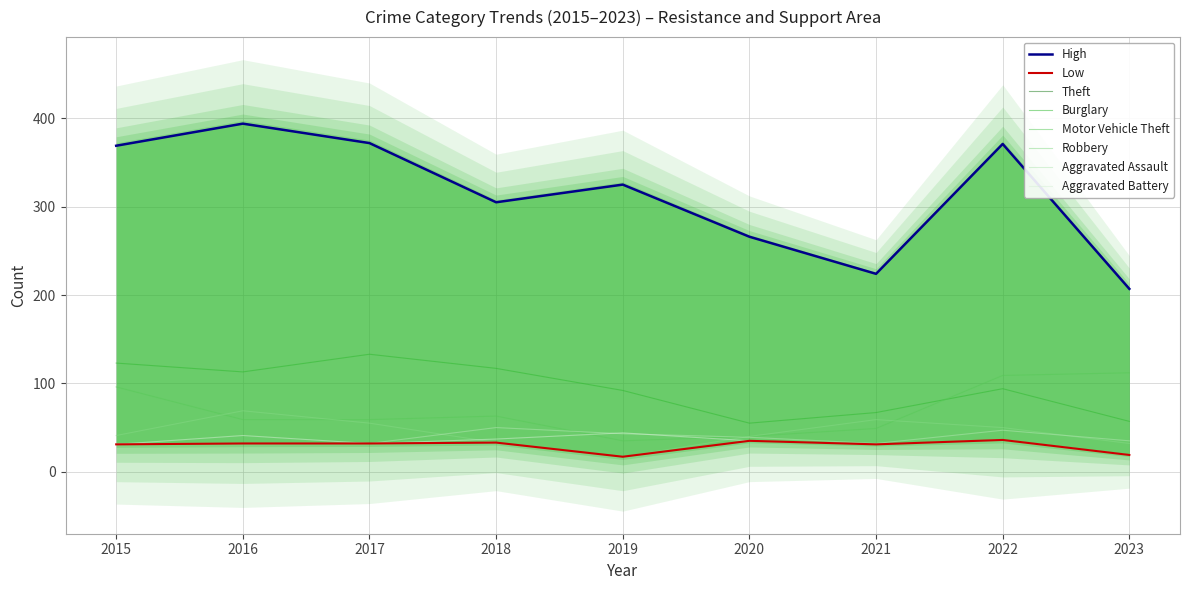

True or false: Aggravated Battery has a value of 15 at 2021.

False